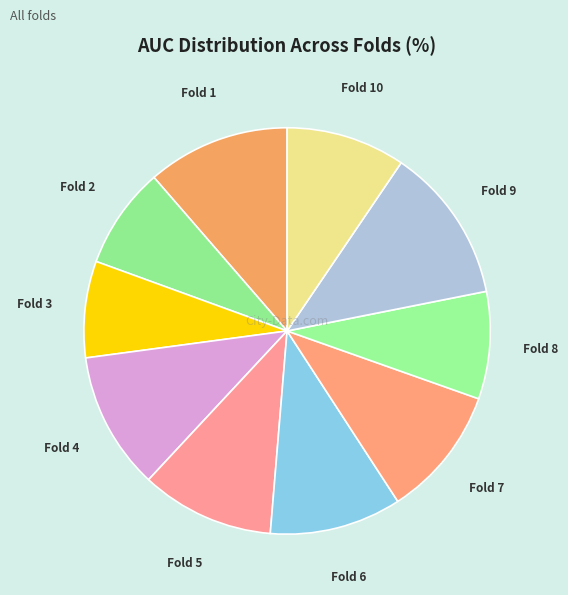

Count the number of slices in the pie.

10